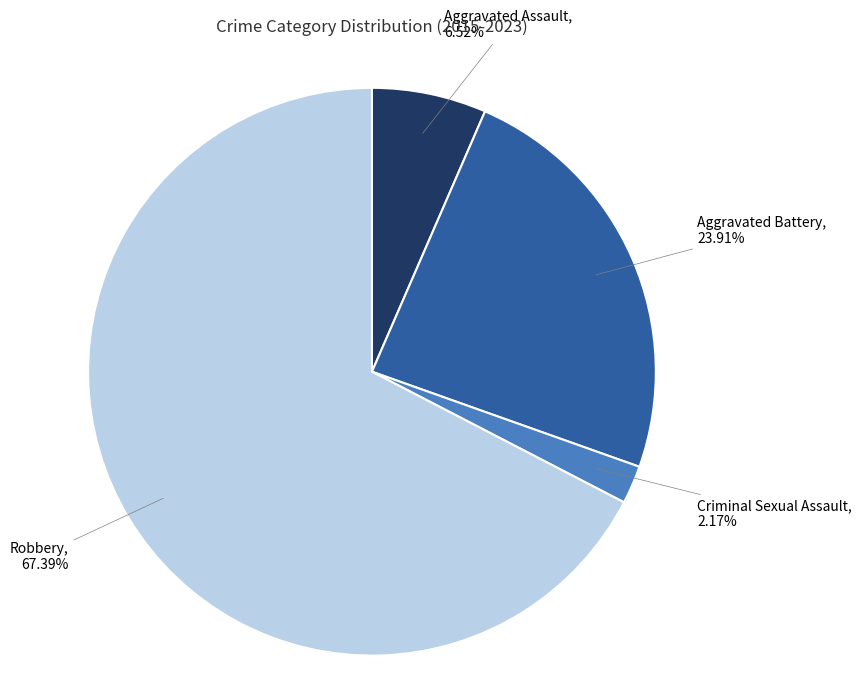

Which has a higher value, Robbery or Aggravated Battery?

Robbery